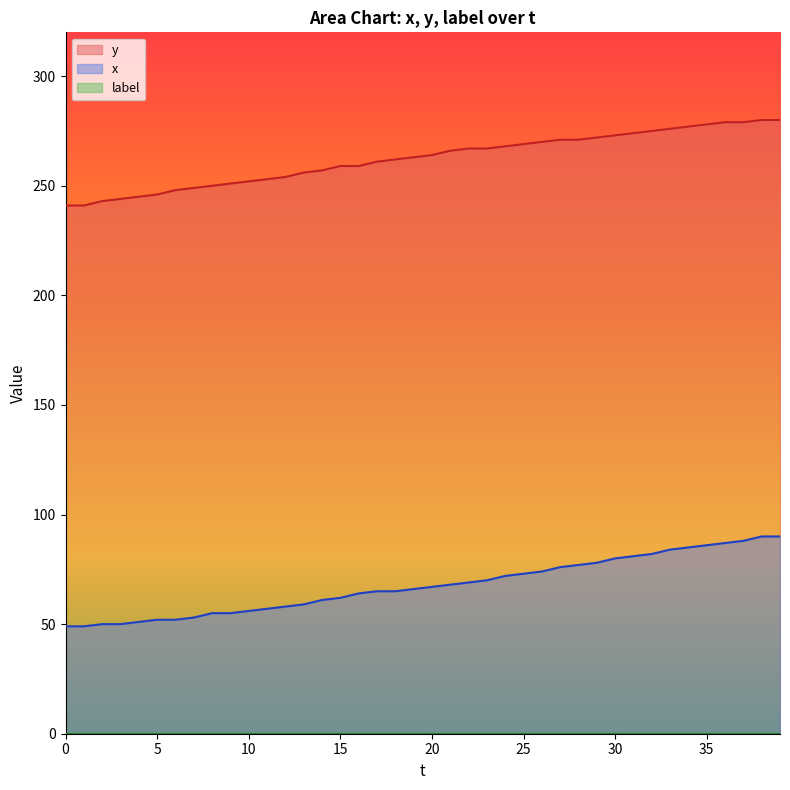

What is the total value across all series at 13?

315